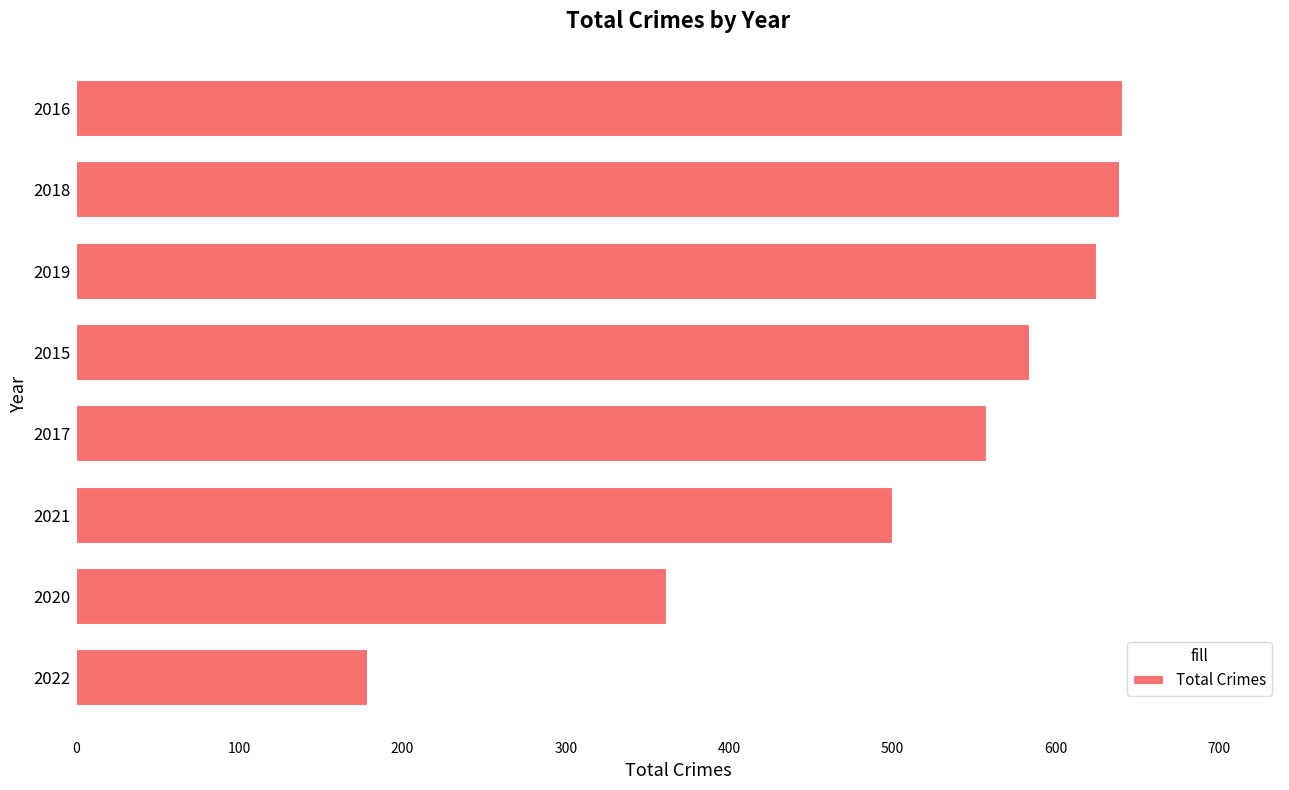

What is the difference between the maximum and minimum values?

462